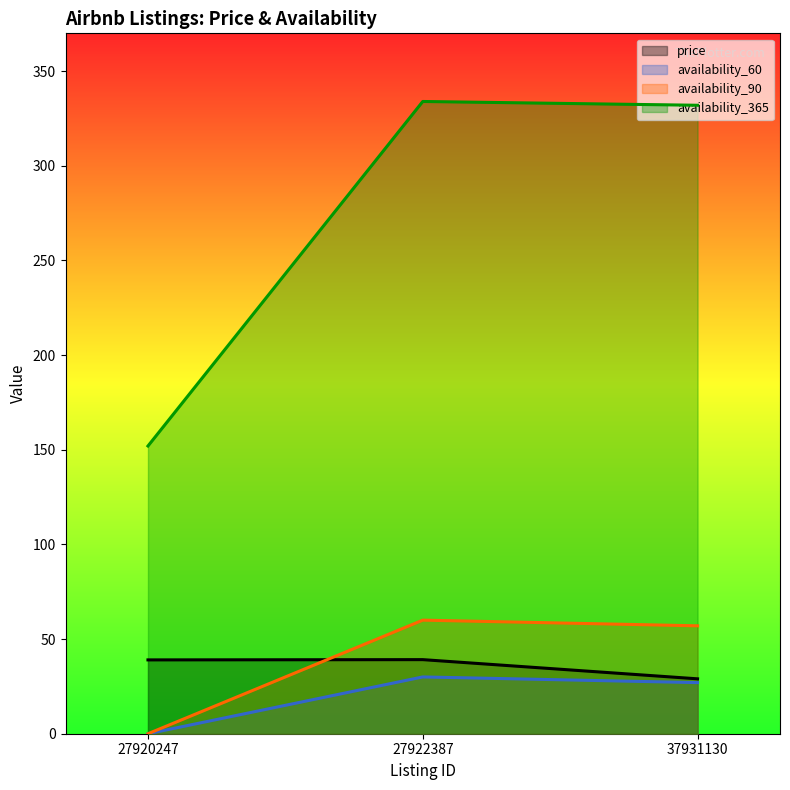

Between 37931130 and 27920247, which is larger?

27920247